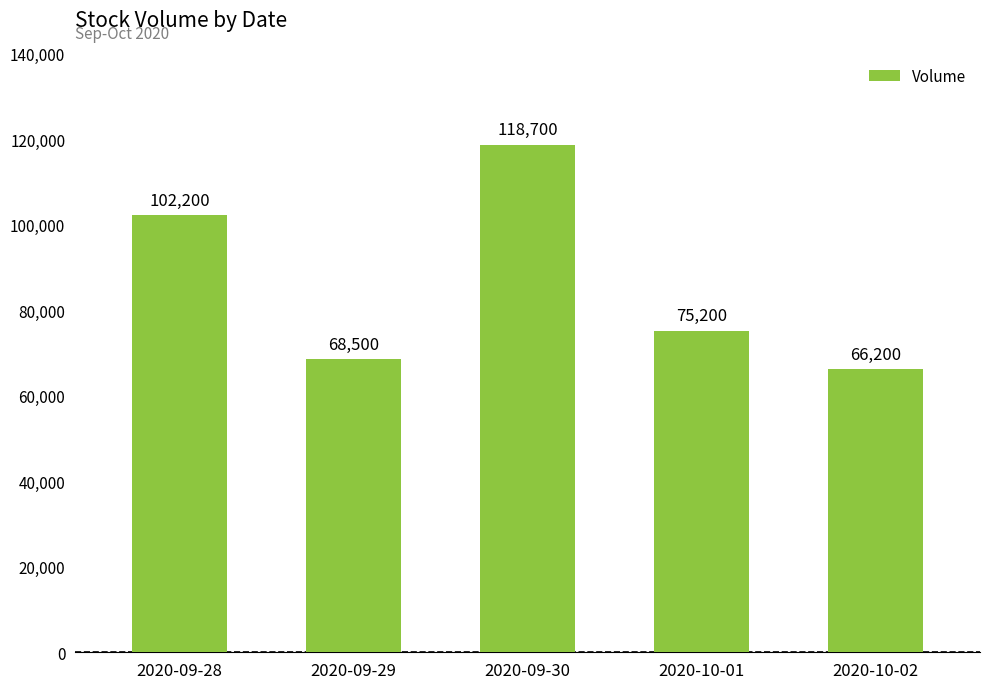

True or false: the data shows 68500 at 2020-09-29.

True